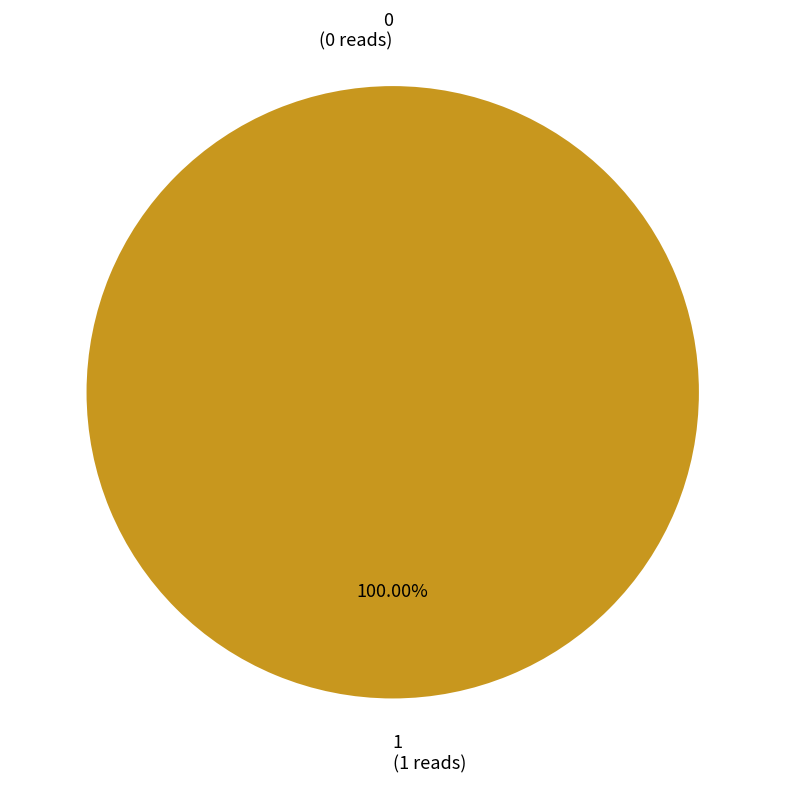

What is the change in value from 0 to 1?

+1